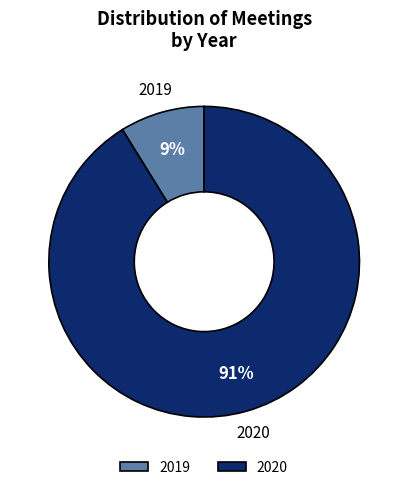

Which has a higher value, 2020 or 2019?

2020